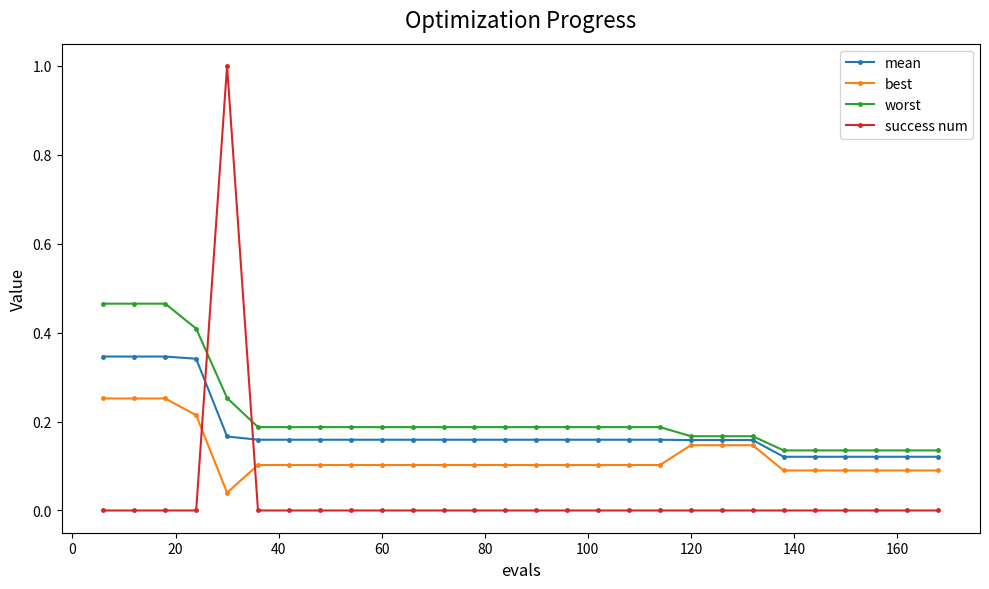

True or false: success num and worst intersect in this chart.

True